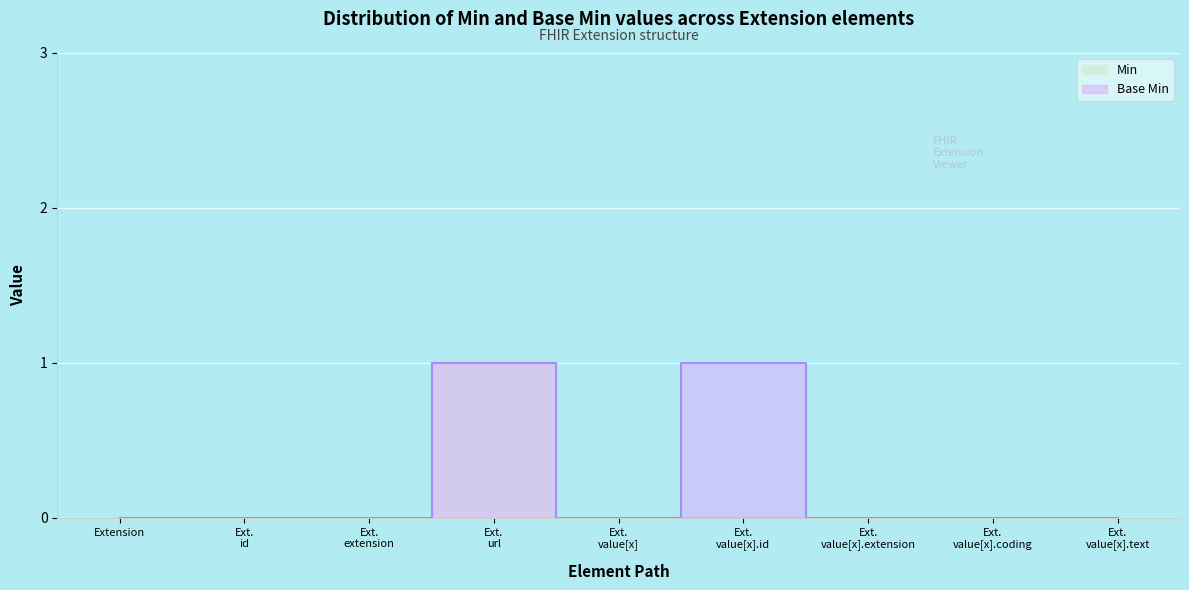

In Min, how many points are higher than both neighbors (excluding endpoints)?

1